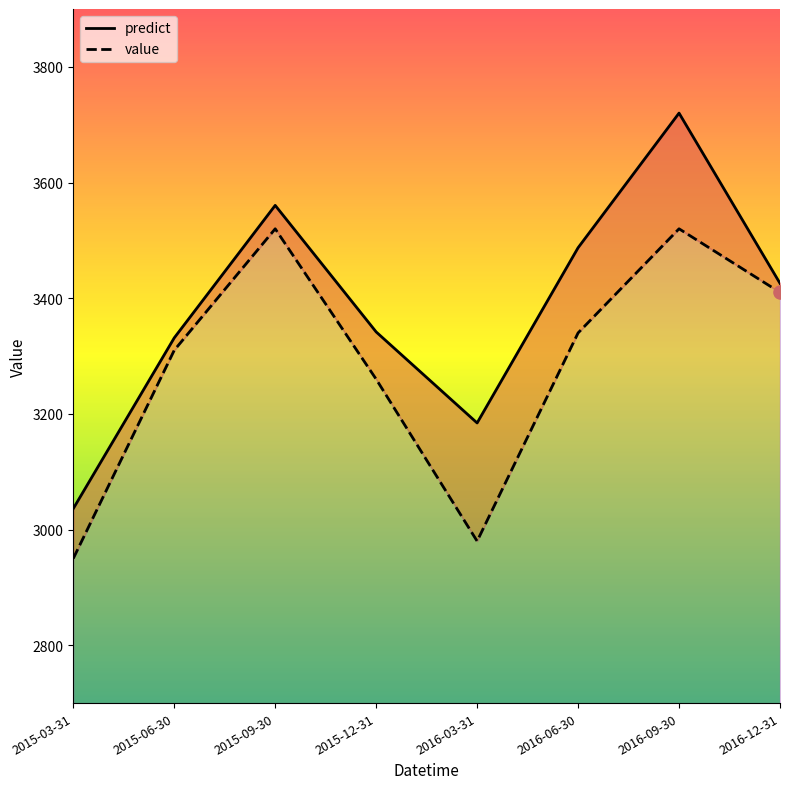

What is the total value across all series at 2016-03-31?

6164.3